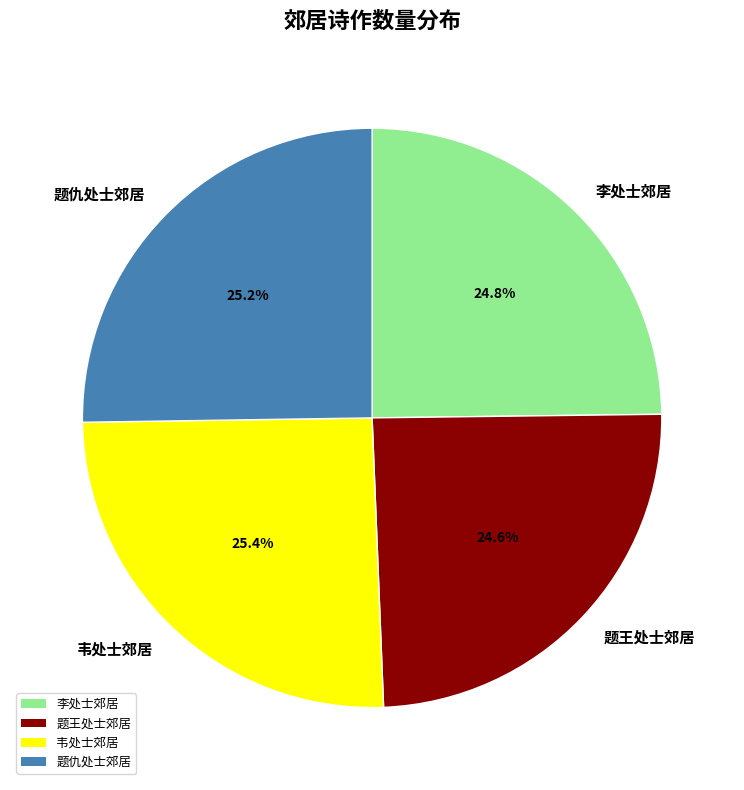

How much of the chart is everything except 韦处士郊居?

74.6%